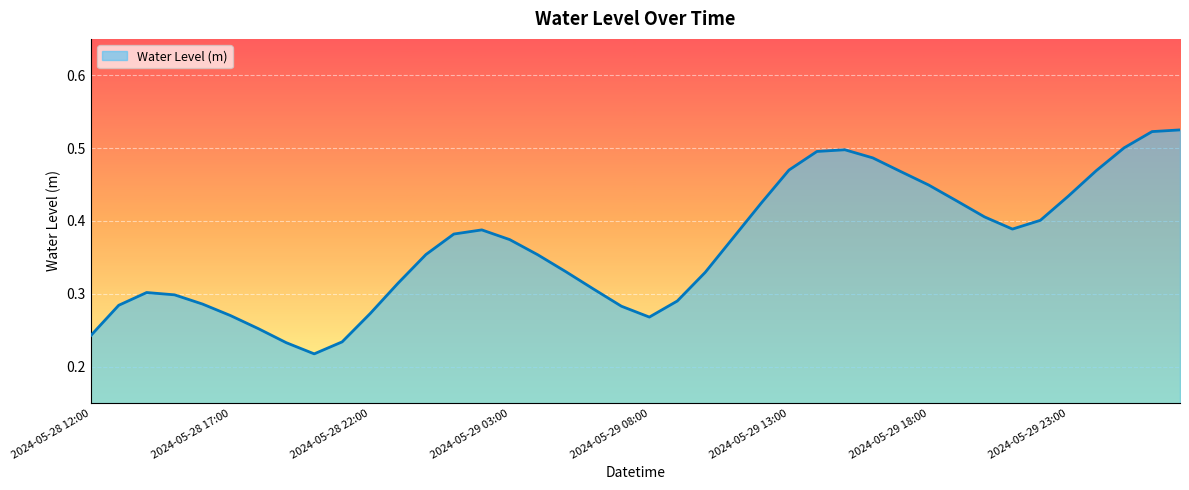

What is the difference between the maximum and second lowest values?

0.3